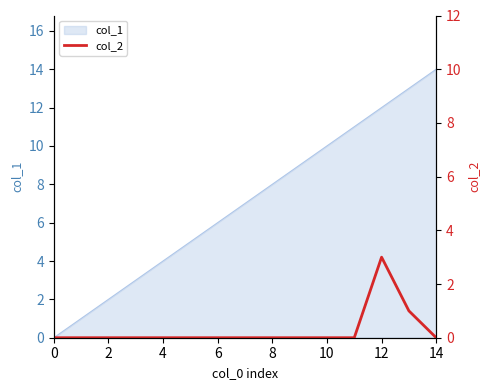

How many interior local peaks (higher than both neighbors) does the data have?

1